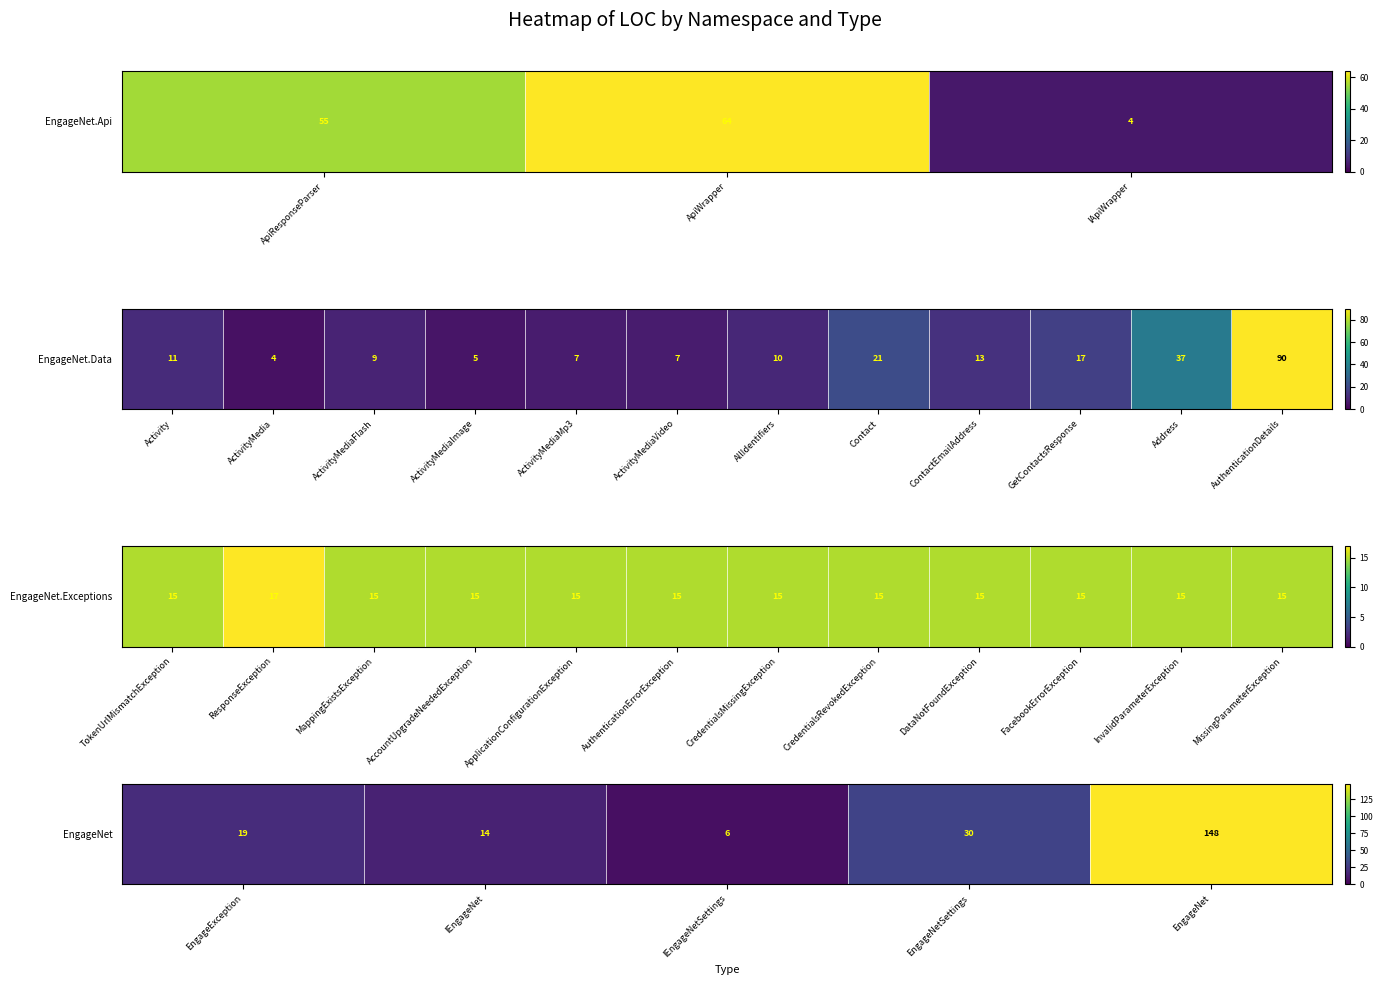

What is the maximum value shown in the chart?

148